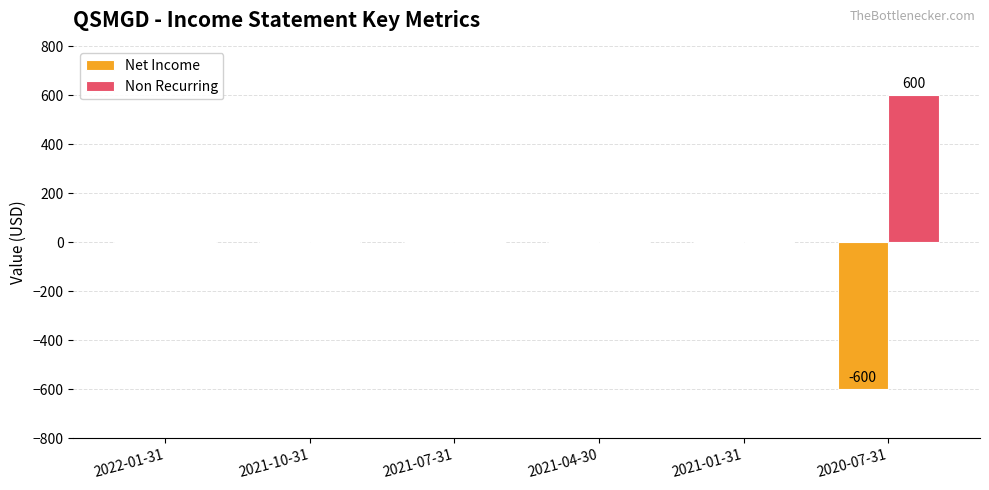

Are the bars grouped side by side (vs. stacked)?

Yes